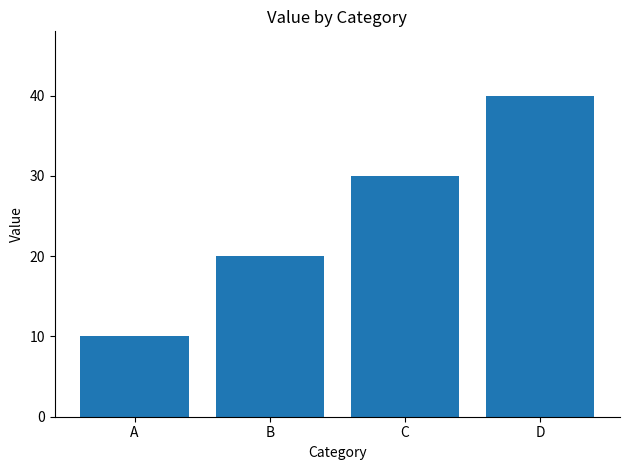

The value at C is 20. True or false?

False